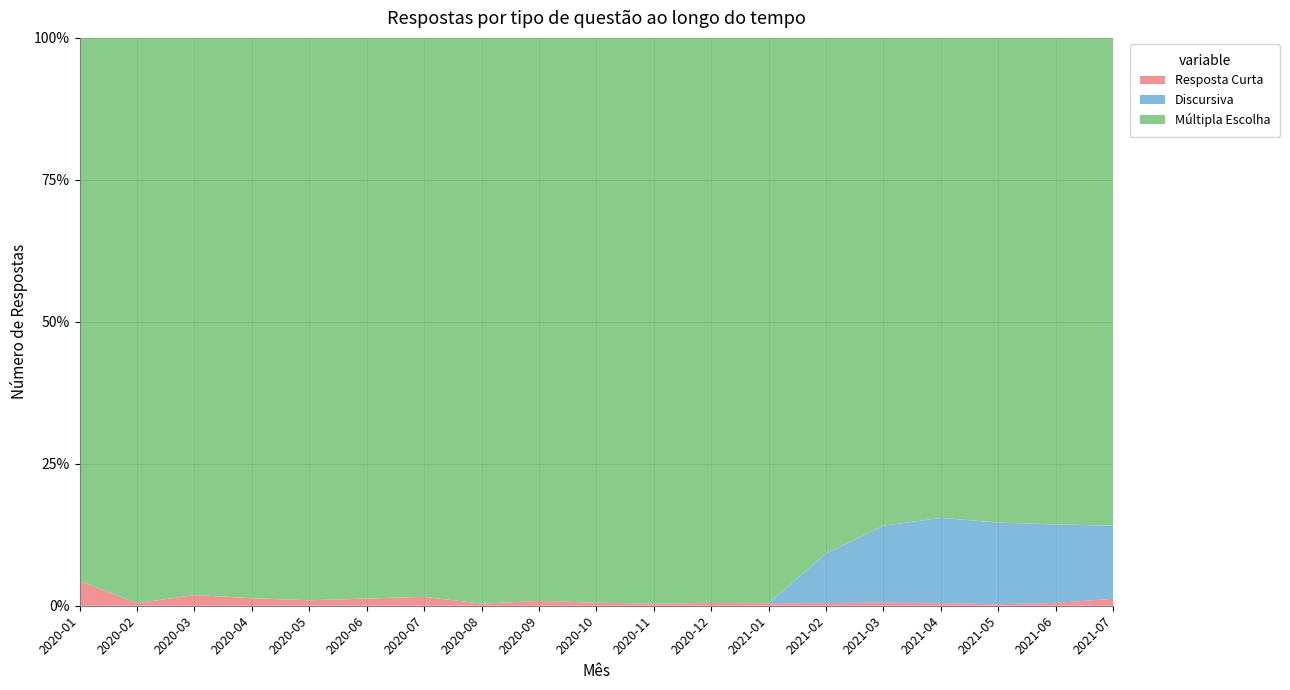

Reading right to left, what are all the values shown in this chart?

Resposta Curta: 2021-07=547	2021-06=832	2021-05=311	2021-04=613	2021-03=621	2021-02=185	2021-01=37	2020-12=187	2020-11=262	2020-10=275	2020-09=516	2020-08=178	2020-07=387	2020-06=511	2020-05=254	2020-04=218	2020-03=146	2020-02=29	2020-01=12
Discursiva: 2021-07=5734	2021-06=22789	2021-05=17026	2021-04=20206	2021-03=14773	2021-02=3460	2021-01=0	2020-12=2	2020-11=0	2020-10=2	2020-09=2	2020-08=3	2020-07=0	2020-06=0	2020-05=0	2020-04=0	2020-03=0	2020-02=0	2020-01=0
Múltipla Escolha: 2021-07=38269	2021-06=141368	2021-05=101112	2021-04=113752	2021-03=93945	2021-02=36130	2021-01=8245	2020-12=38953	2020-11=73488	2020-10=50259	2020-09=60866	2020-08=48653	2020-07=24285	2020-06=39885	2020-05=26266	2020-04=16185	2020-03=7621	2020-02=6439	2020-01=263